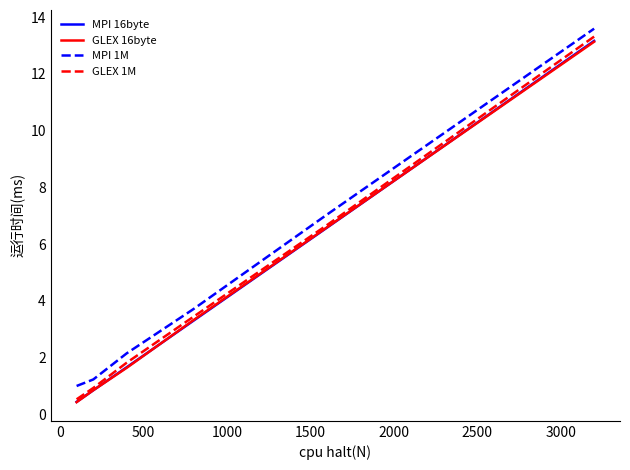

Which series has the widest spread of values?

GLEX 1M